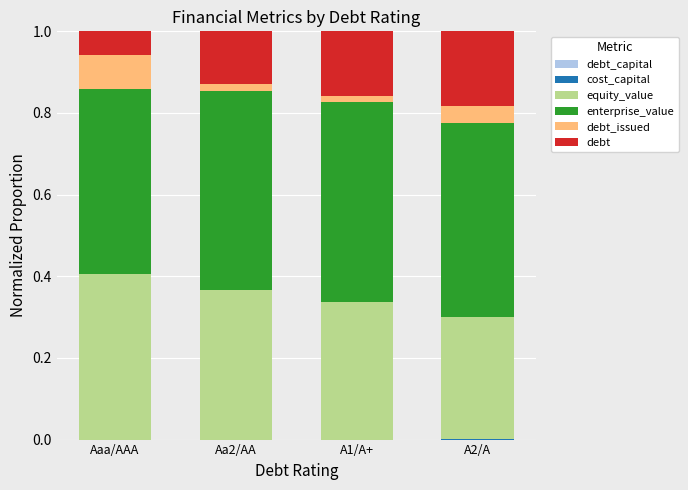

How many categories are shown in the chart?

4